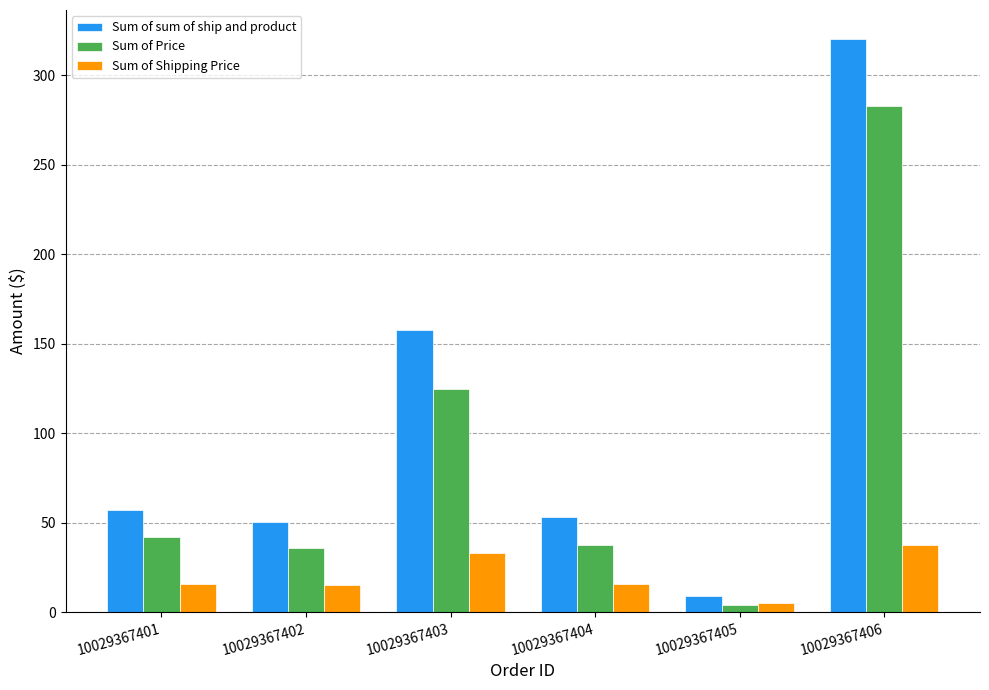

What is the difference between the maximum and minimum values in the Sum of Price series?

278.7